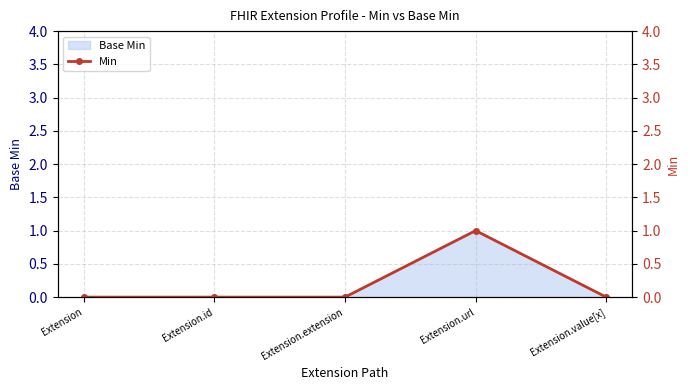

Reading left to right, what are all the values shown in this chart?

0	0	0	1	0